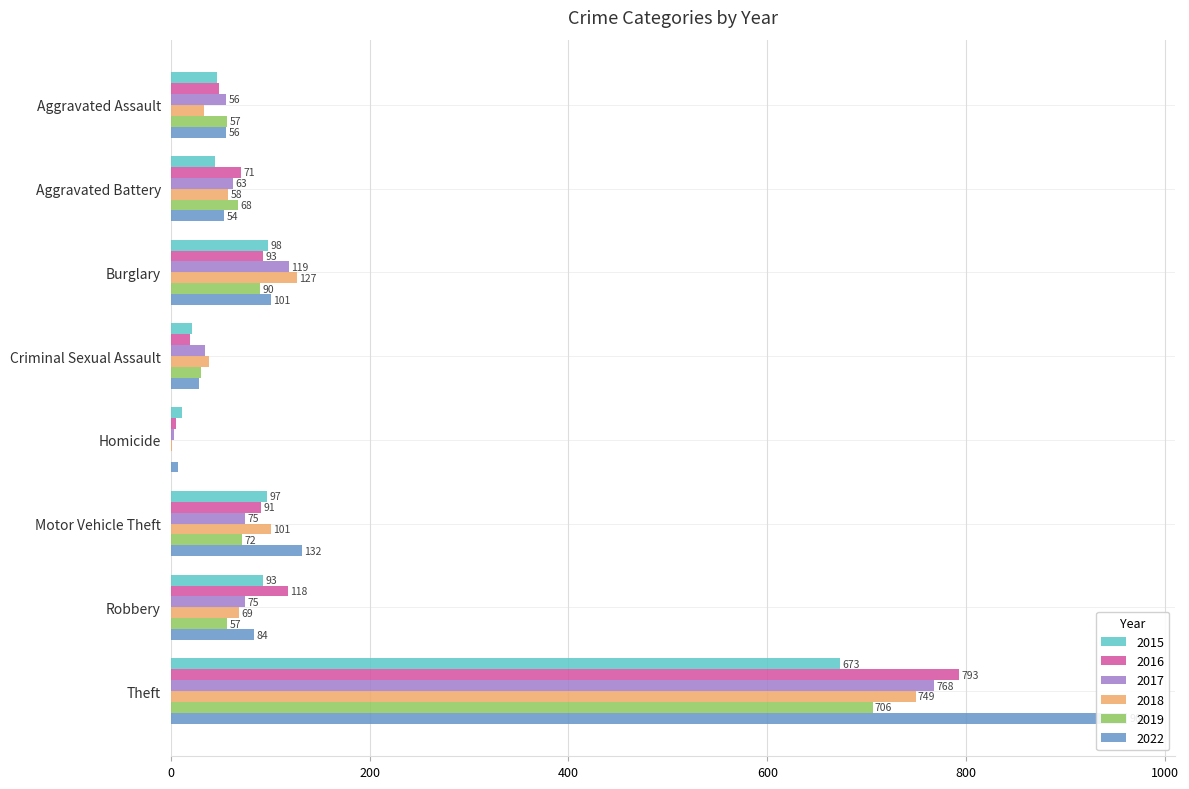

How many values in the 2022 series are below 84?

4